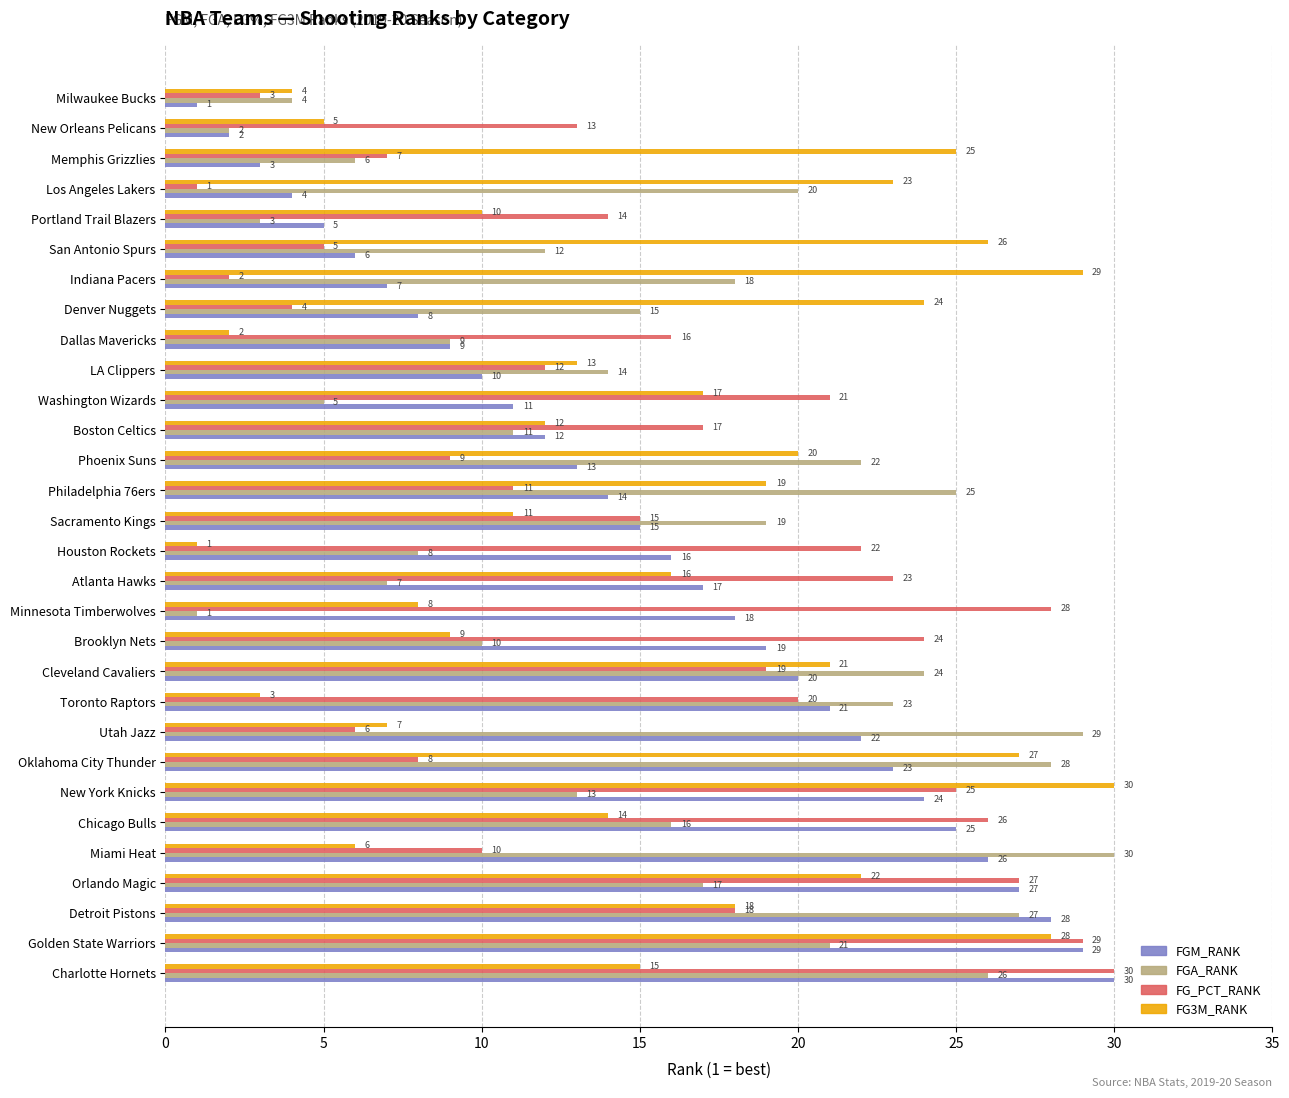

The FGM_RANK series shows 6 at San Antonio Spurs. True or false?

True